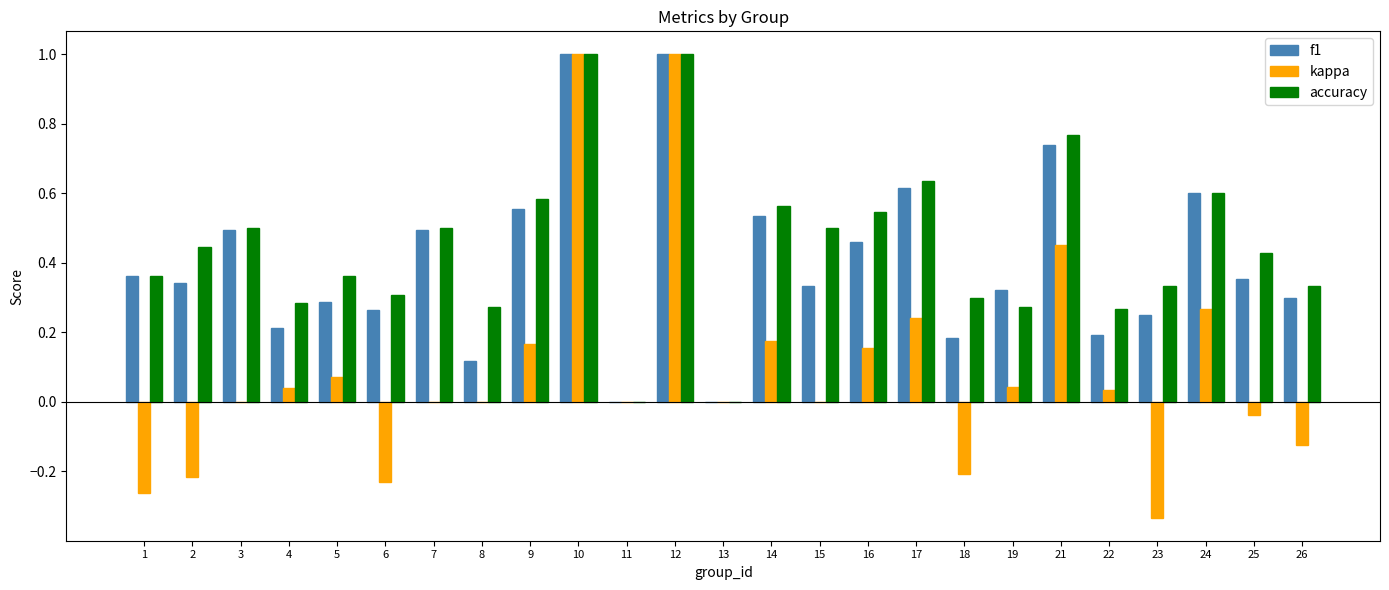

How many categories are shown in the chart?

25